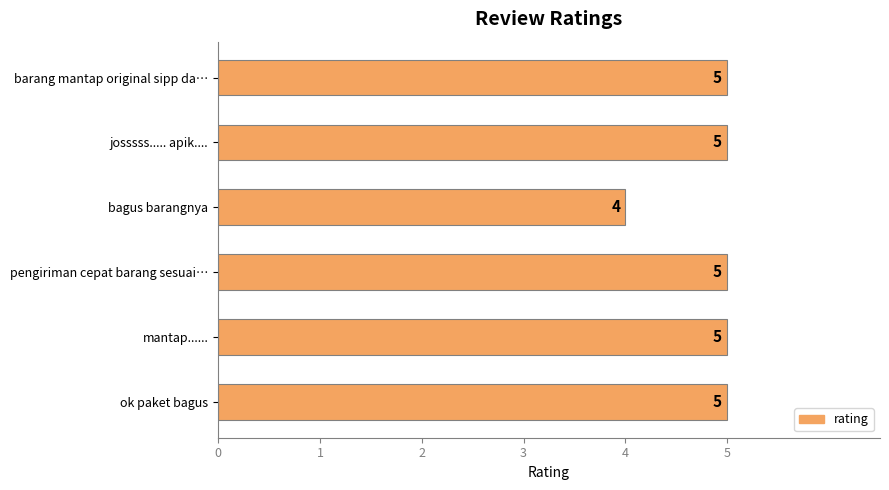

What is the label of the 3rd bar from the top?

bagus barangnya